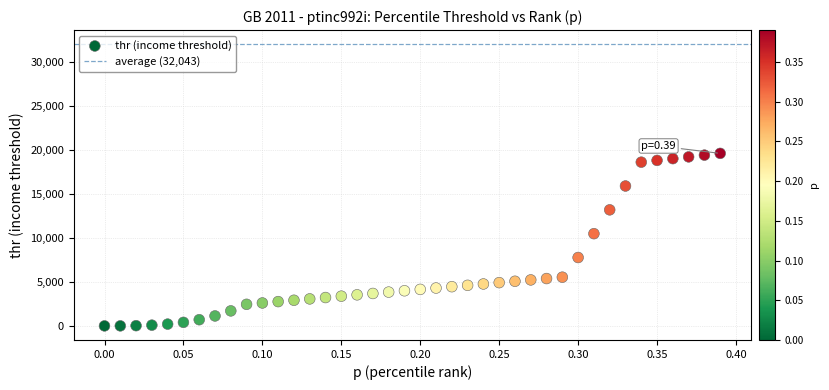

What is the range of X values (max minus min)?

0.4